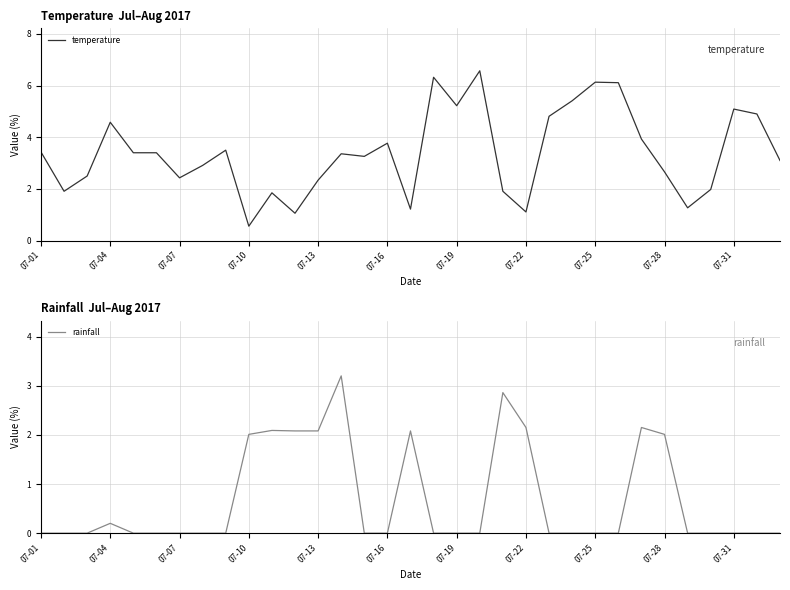

How many data points in temperature are above 3?

19